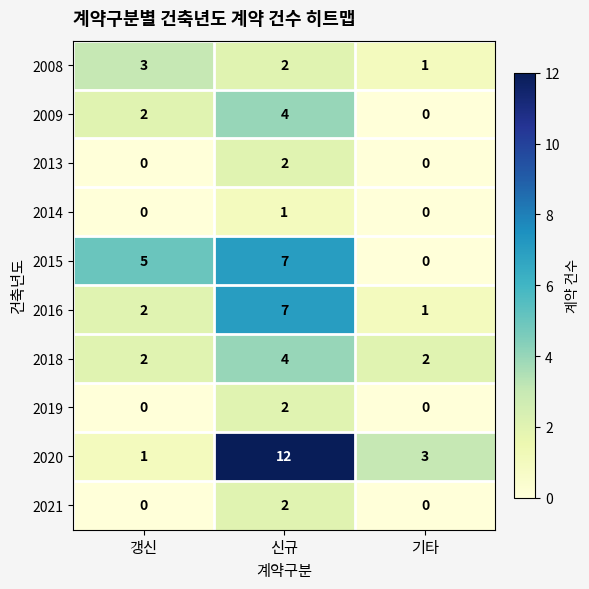

Between 갱신 and 기타, which series saw the biggest shift?

2015